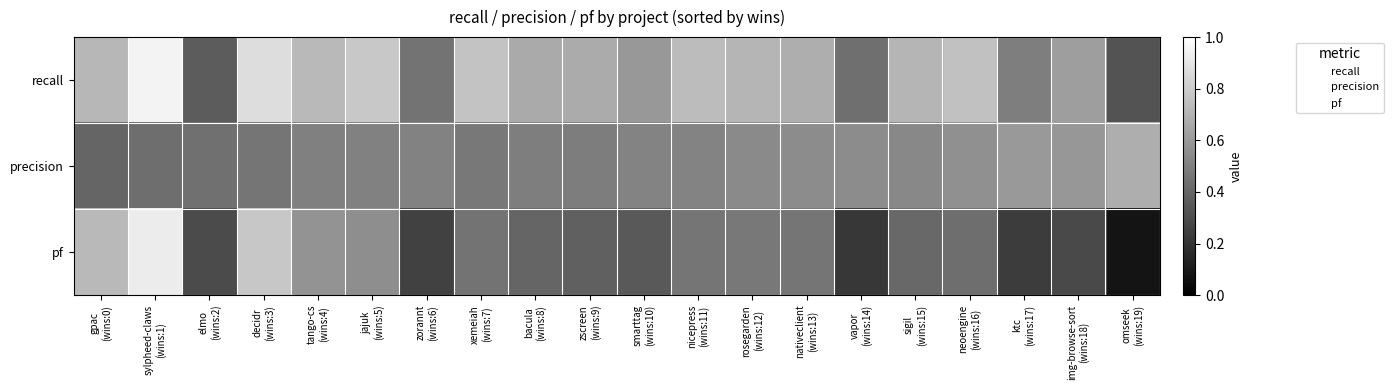

Which has a higher value, gpac
(wins:0) or neoengine
(wins:16)?

neoengine
(wins:16)